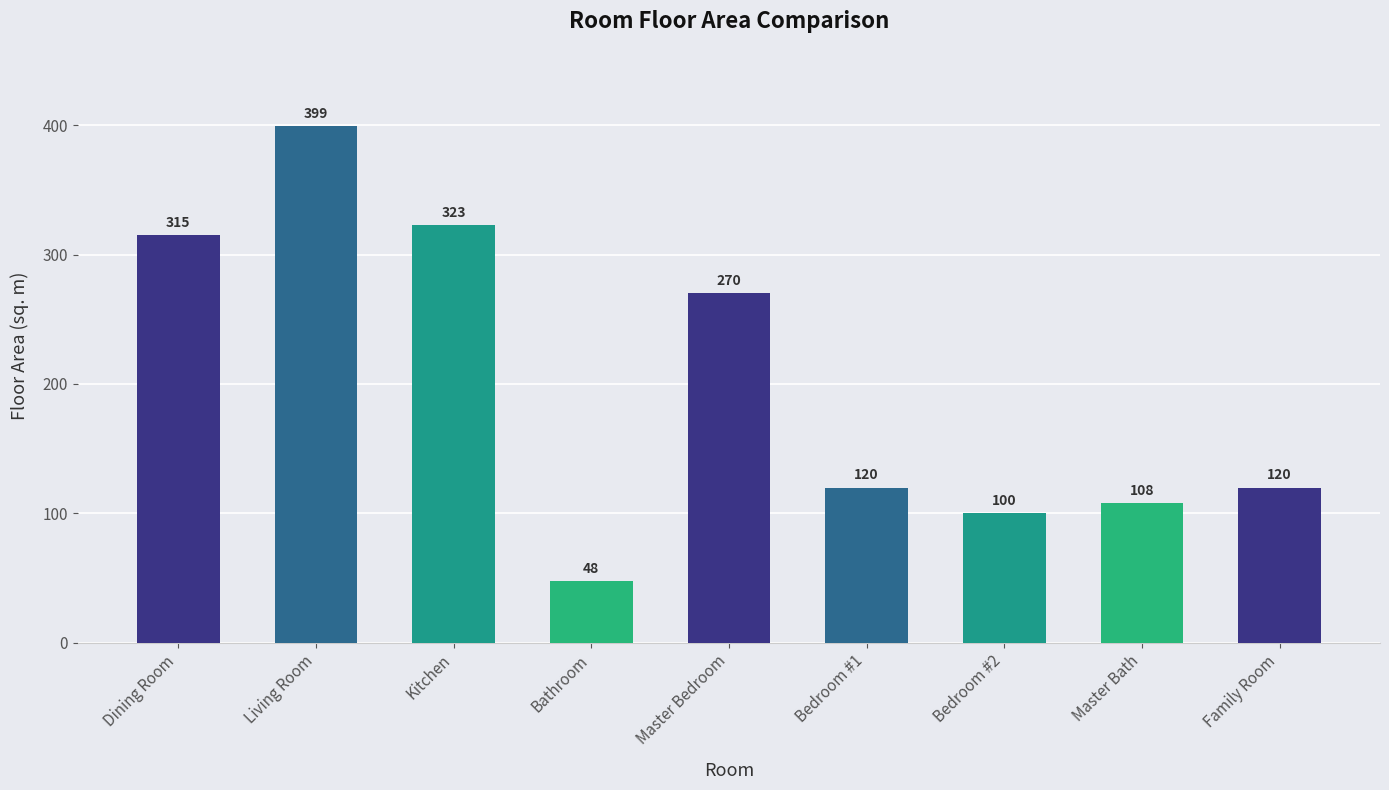

At which category does the chart reach its peak across all series?

Living Room